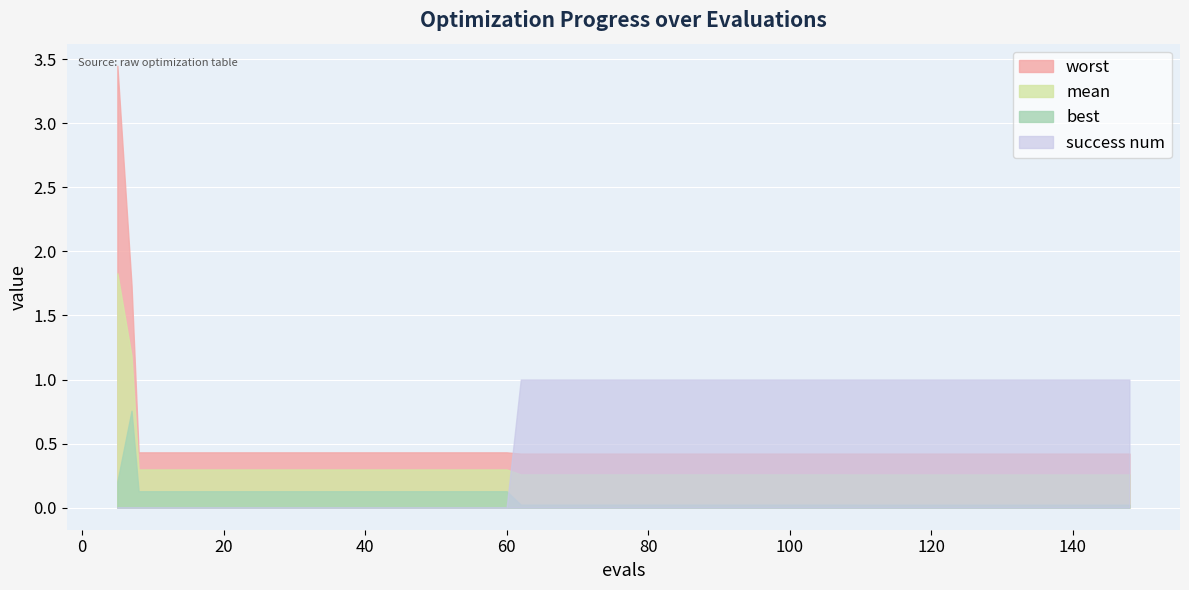

Reading left to right, transcribe all the data shown in this chart.

mean: 1.8	1.2	0.3	0.3	0.3	0.3	0.3	0.3	0.3	0.3	0.3	0.3	0.3	0.3	0.3	0.3	0.3	0.3	0.3	0.3	0.3	0.3	0.3	0.3	0.3	0.3	0.3	0.3	0.3	0.3	0.3	0.3	0.3	0.3	0.3	0.3	0.3	0.3	0.3	0.3
best: 0.2	0.8	0.1	0.1	0.1	0.1	0.1	0.1	0.1	0.1	0.1	0.1	0.1	0.1	0.1	0.1	0.0	0.0	0.0	0.0	0.0	0.0	0.0	0.0	0.0	0.0	0.0	0.0	0.0	0.0	0.0	0.0	0.0	0.0	0.0	0.0	0.0	0.0	0.0	0.0
worst: 3.4	1.7	0.4	0.4	0.4	0.4	0.4	0.4	0.4	0.4	0.4	0.4	0.4	0.4	0.4	0.4	0.4	0.4	0.4	0.4	0.4	0.4	0.4	0.4	0.4	0.4	0.4	0.4	0.4	0.4	0.4	0.4	0.4	0.4	0.4	0.4	0.4	0.4	0.4	0.4
success num: 0.0	0.0	0.0	0.0	0.0	0.0	0.0	0.0	0.0	0.0	0.0	0.0	0.0	0.0	0.0	0.0	1.0	1.0	1.0	1.0	1.0	1.0	1.0	1.0	1.0	1.0	1.0	1.0	1.0	1.0	1.0	1.0	1.0	1.0	1.0	1.0	1.0	1.0	1.0	1.0